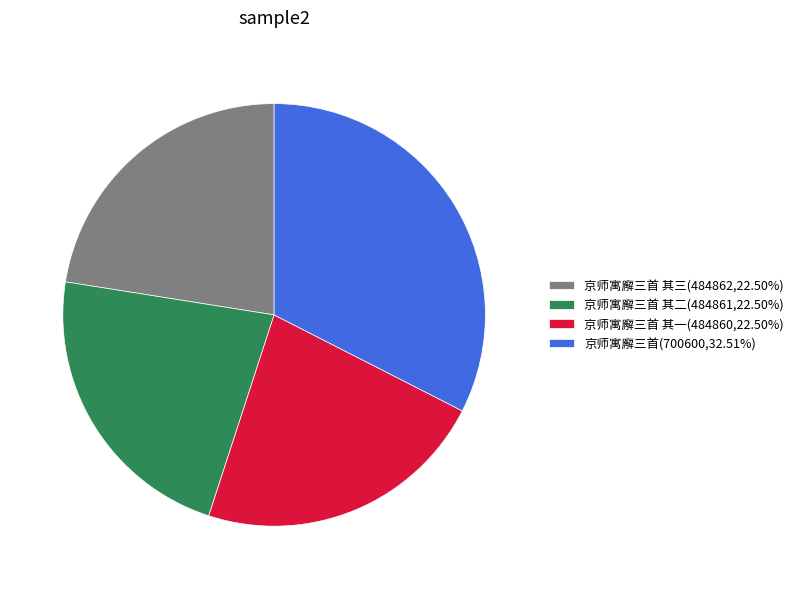

Does any single category account for the majority?

No